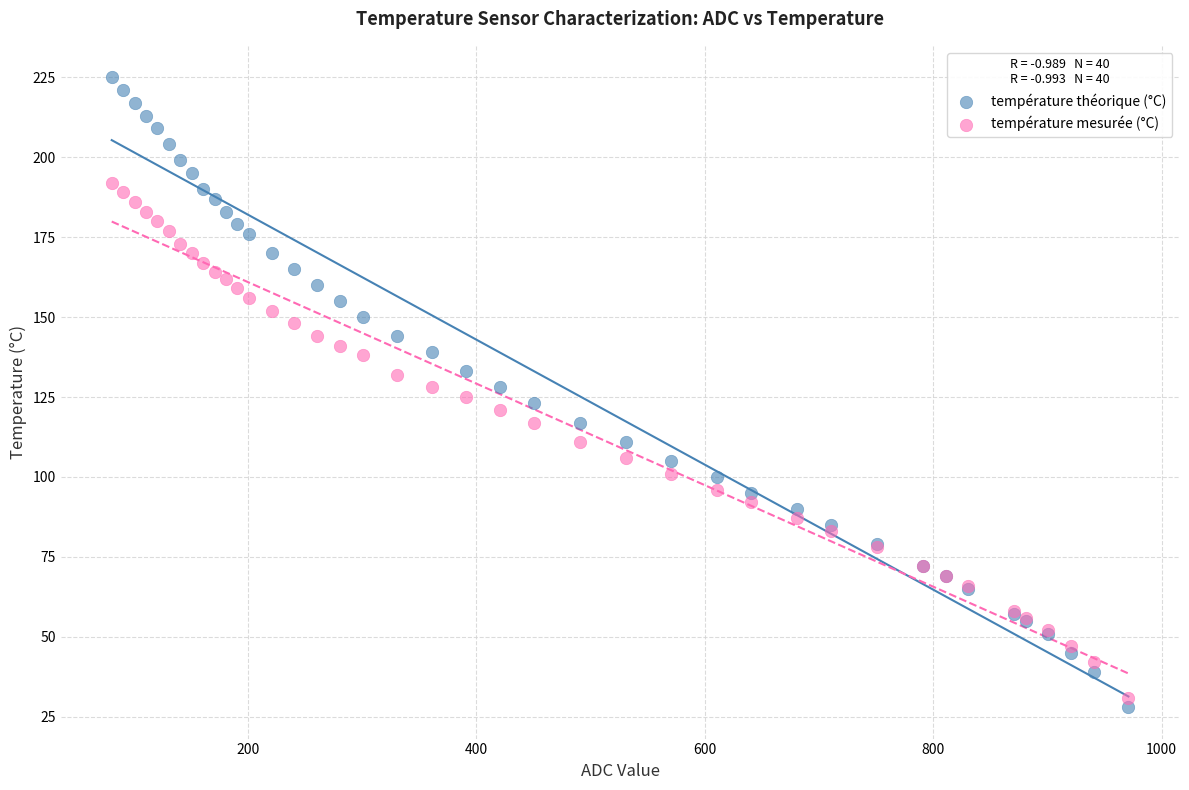

Which series contains the lowest Y value?

température théorique (°C)